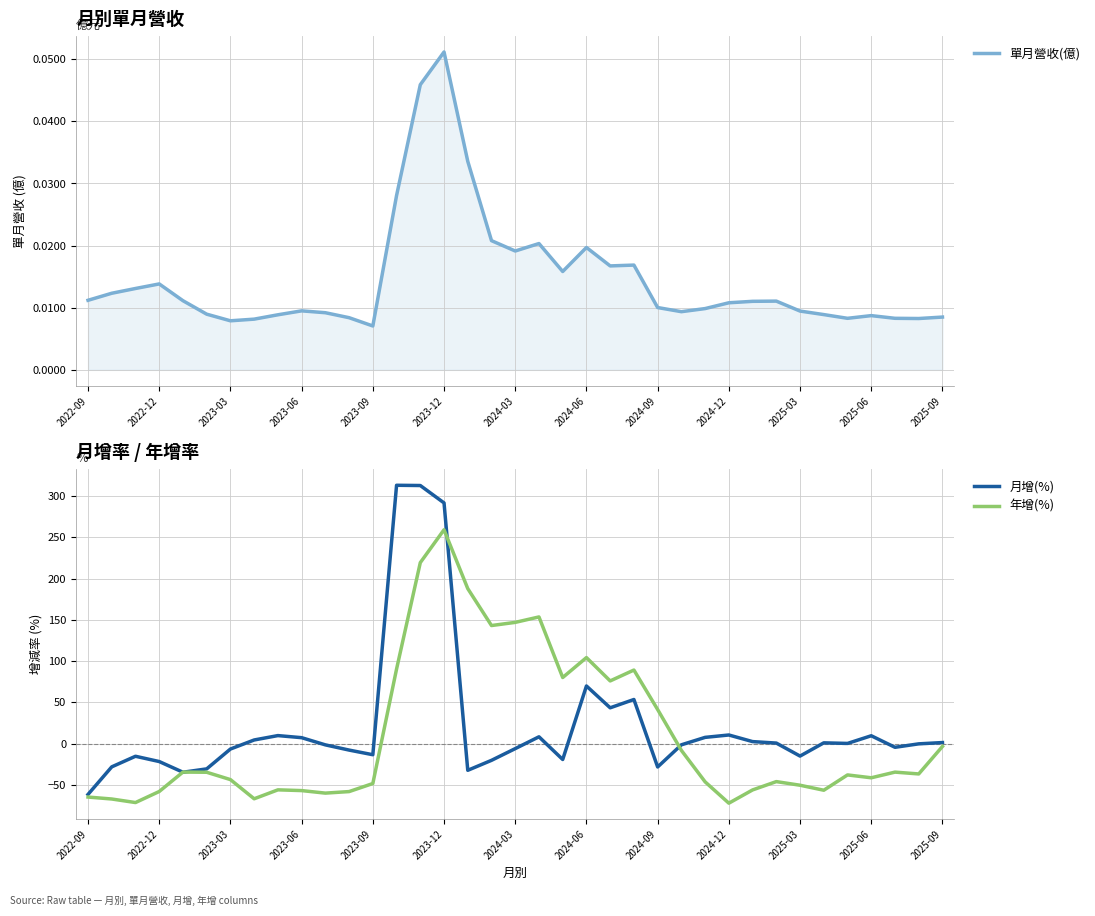

How many values in the 年增(%) series exceed -38?

18